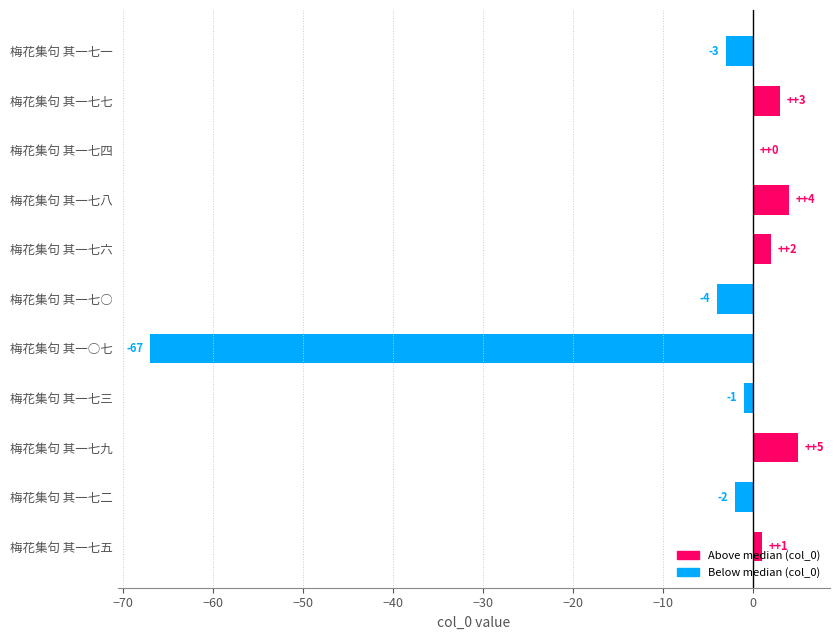

What is the maximum value shown in the chart?

5